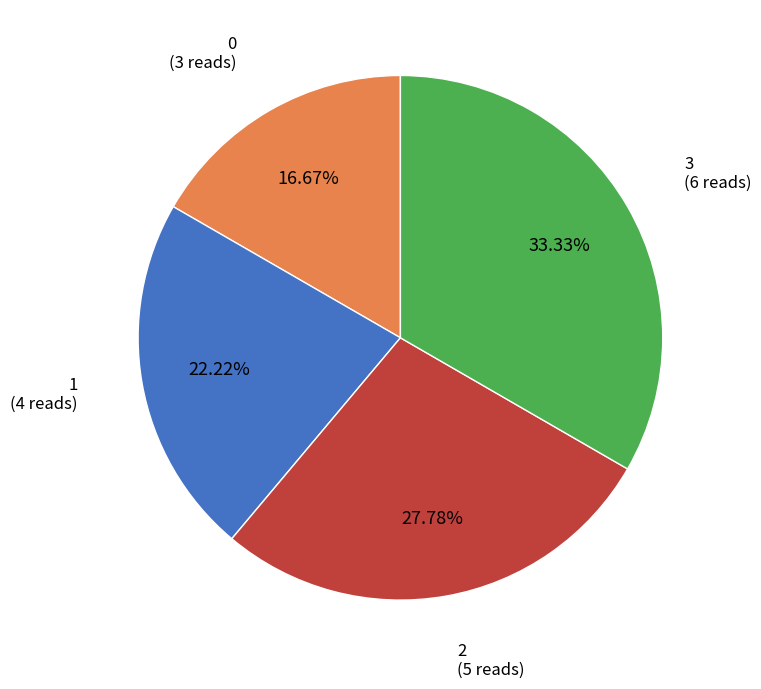

Rank the categories by value from lowest to highest.

0, 1, 2, 3